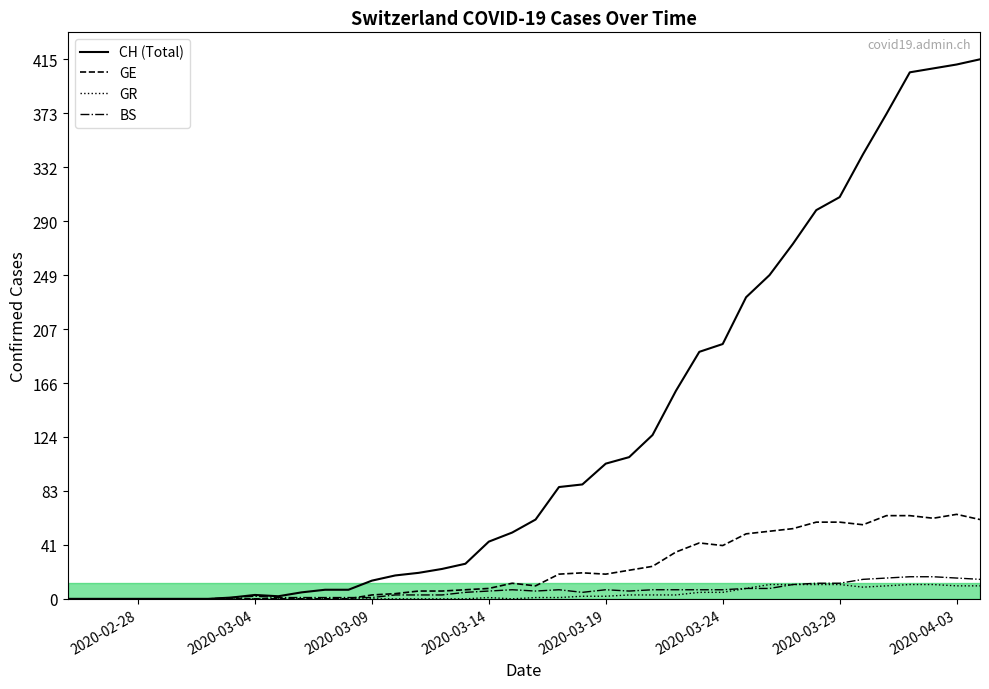

True or false: GE and CH intersect in this chart.

False